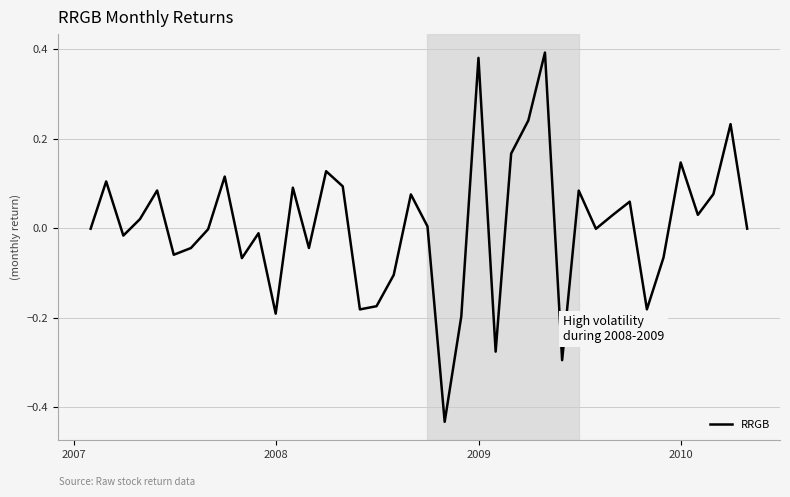

What is the difference between the maximum and minimum values?

0.8